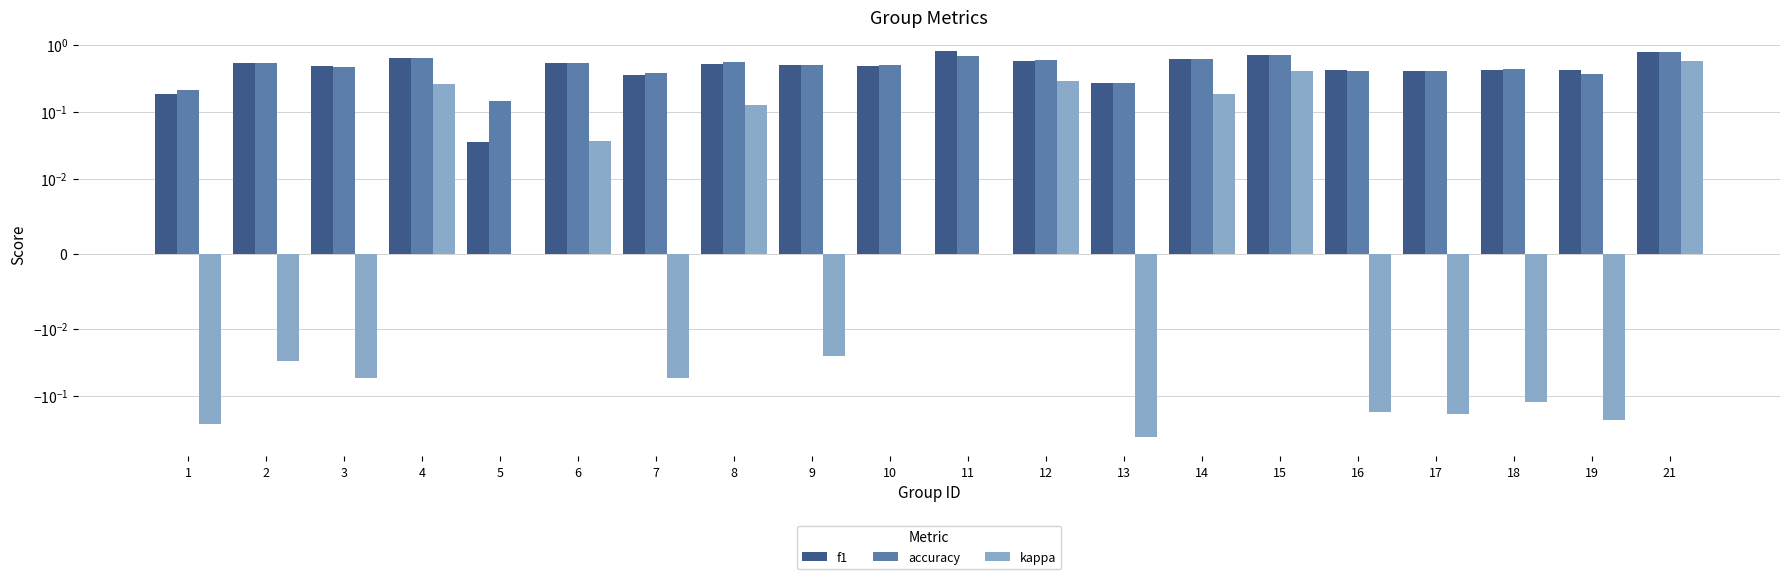

What is the spread (max minus min) of values at 17?

0.6